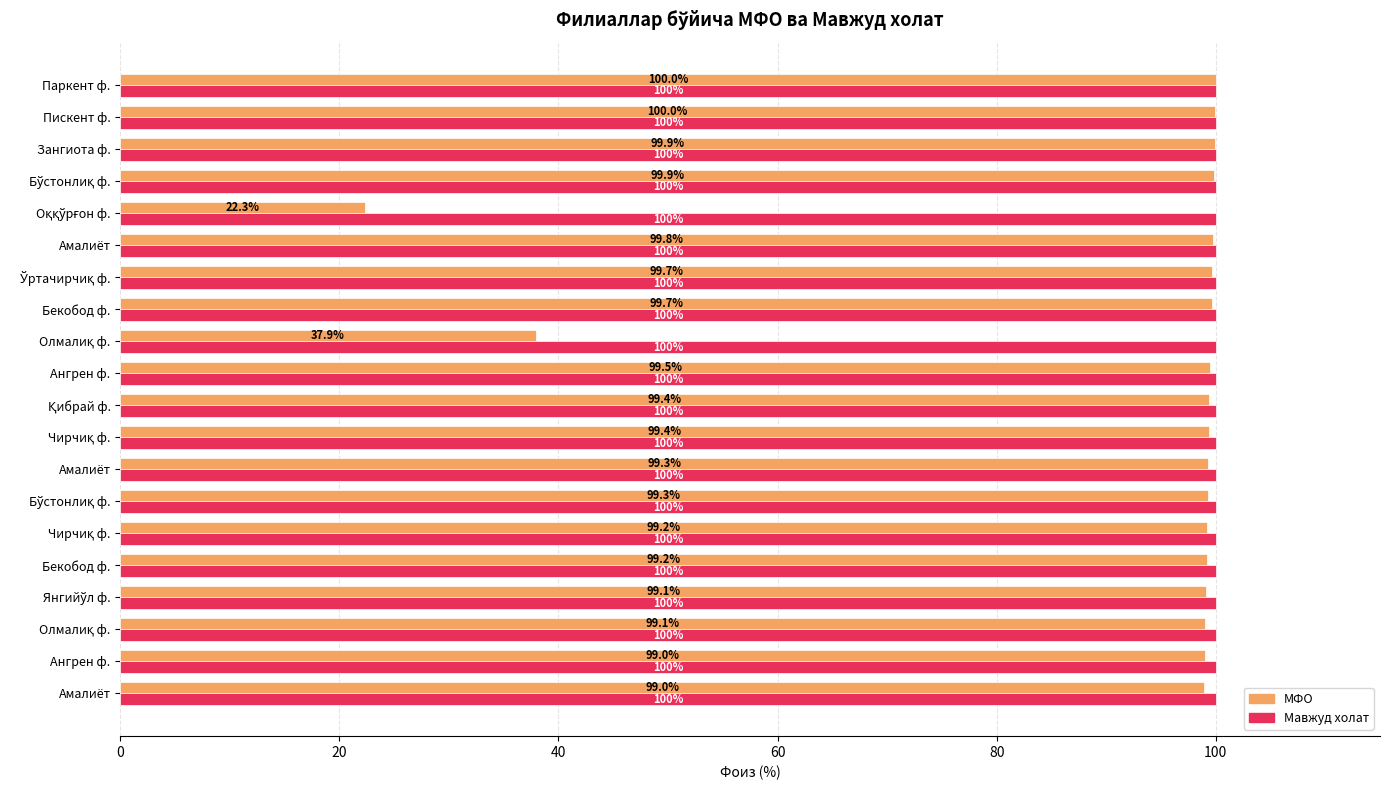

What is the difference between the maximum and minimum values in the МФО series?

77.7